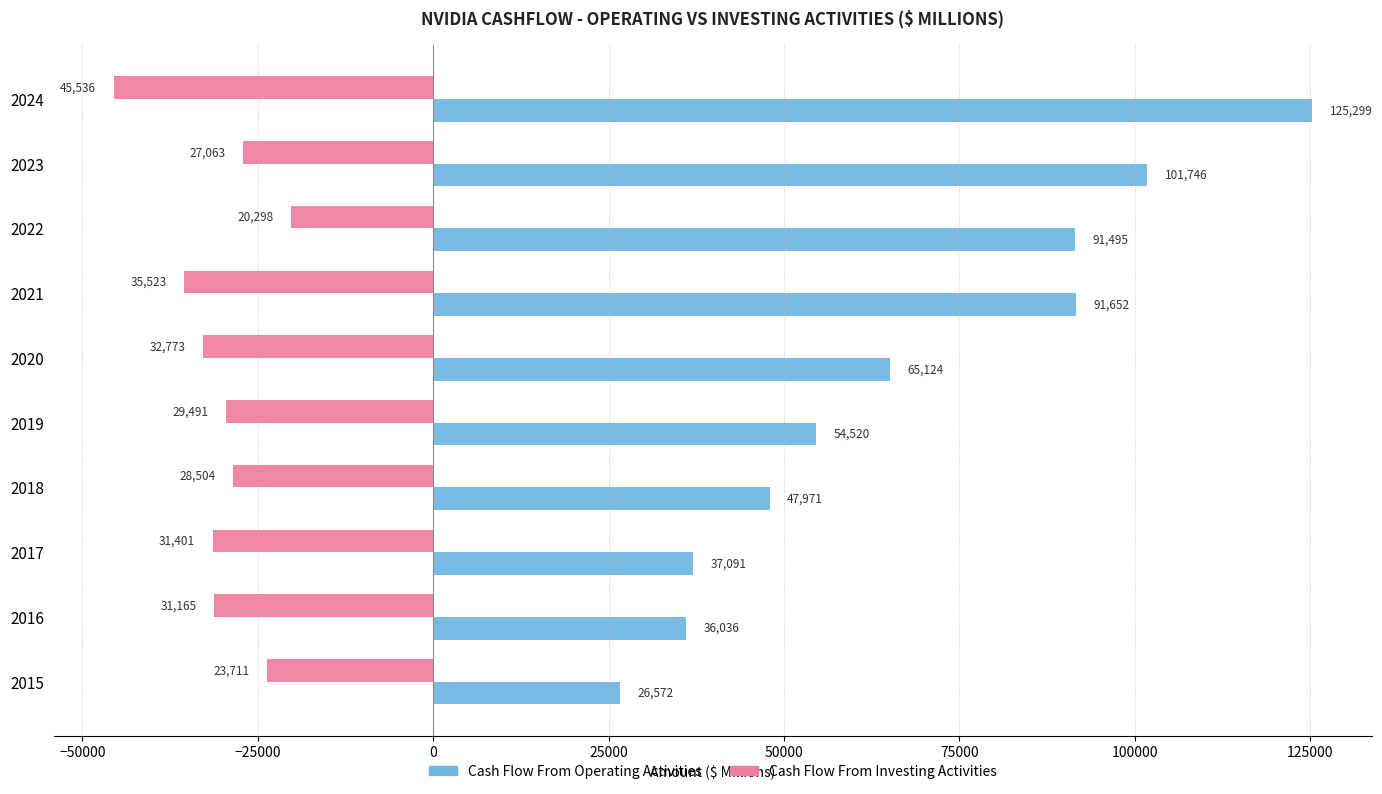

What is the difference between the highest and lowest values at 2022?

111793